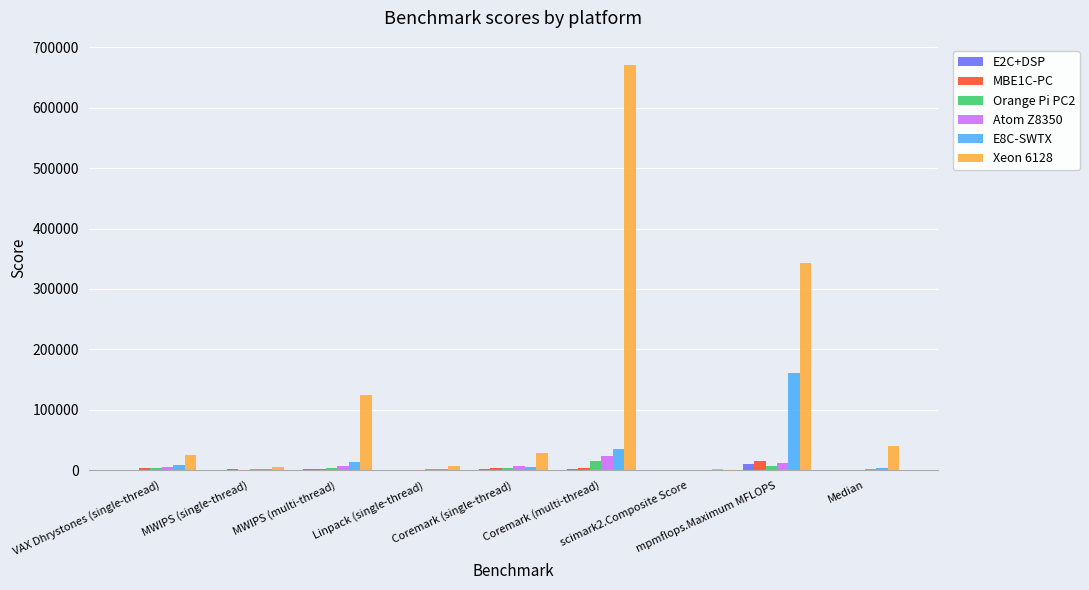

What is the highest value of the Atom Z8350 series?

23814.7